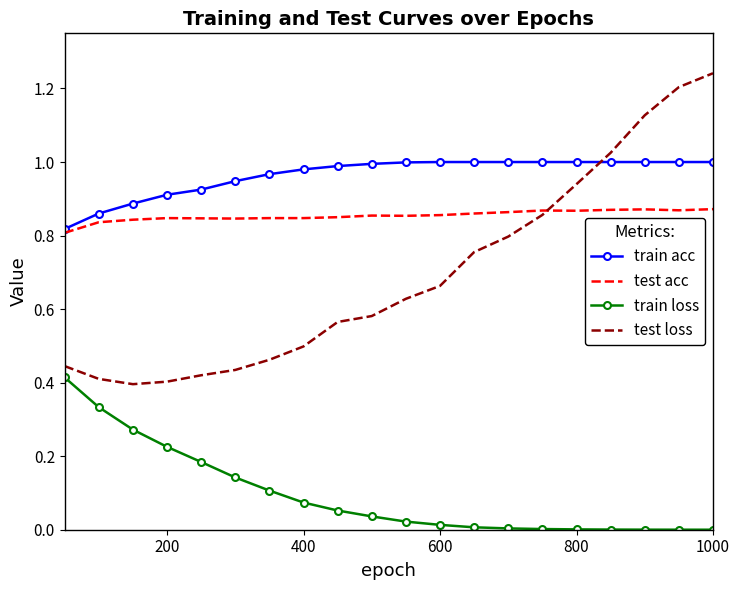

Which series has the largest range (max minus min)?

test loss